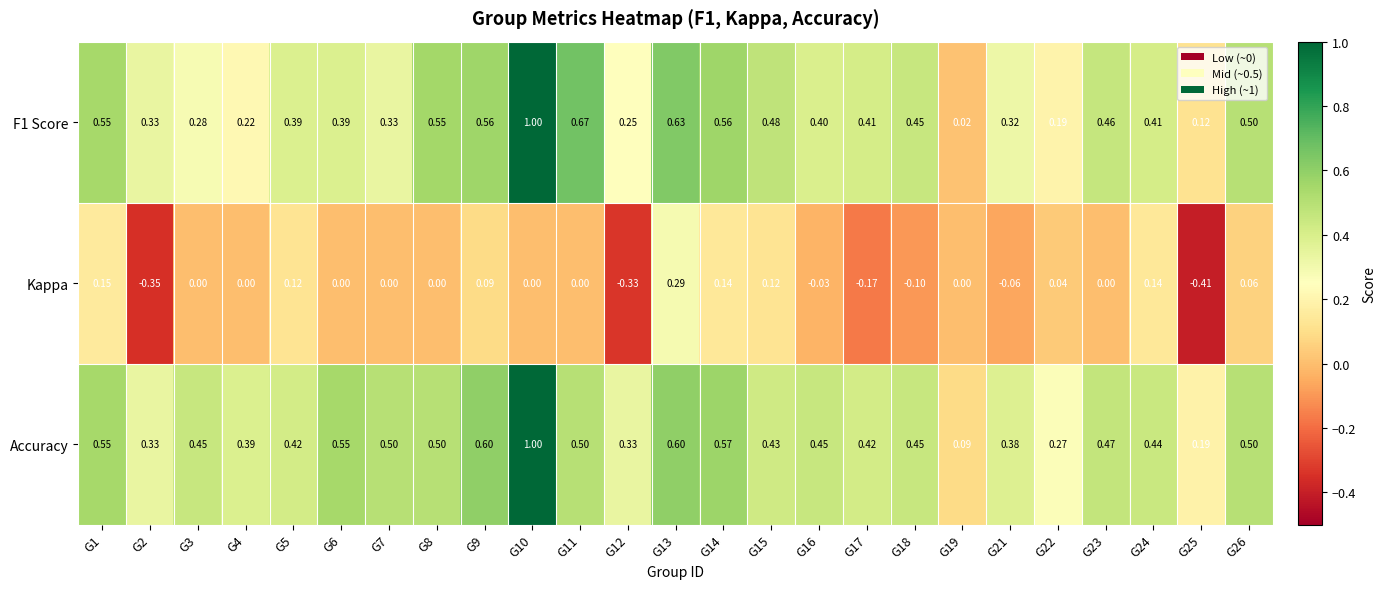

Which series has the widest spread of values?

F1 Score